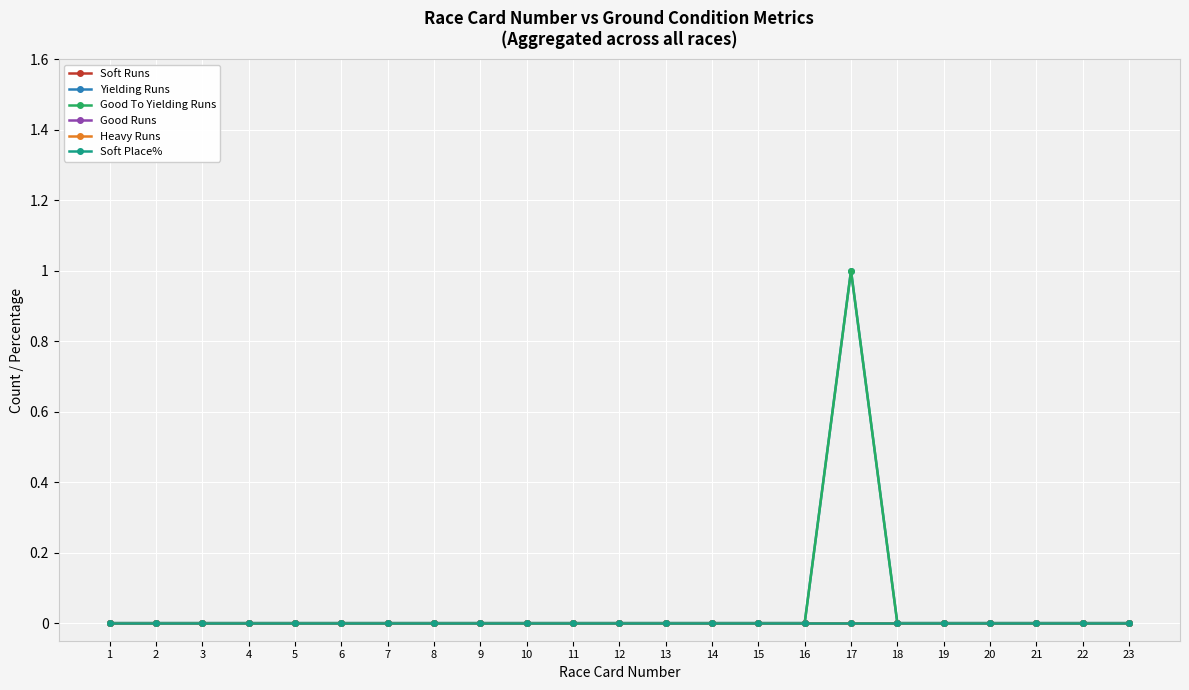

True or false: Good To Yielding Runs and Soft Place% intersect in this chart.

False